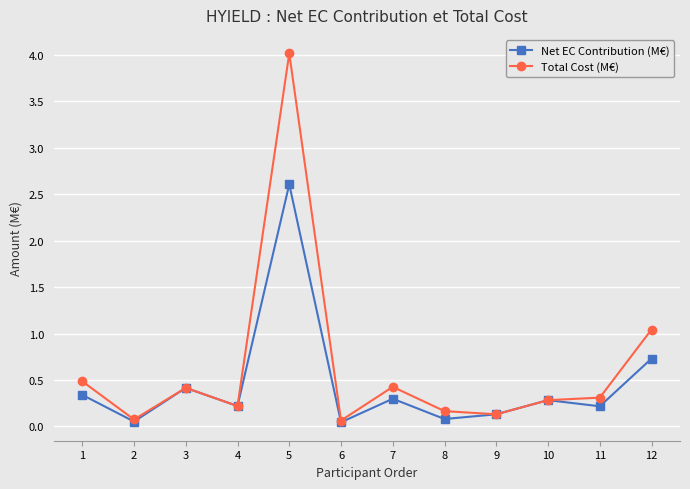

What is the value of the Total Cost (M€) point at the 11th from the left?

0.3